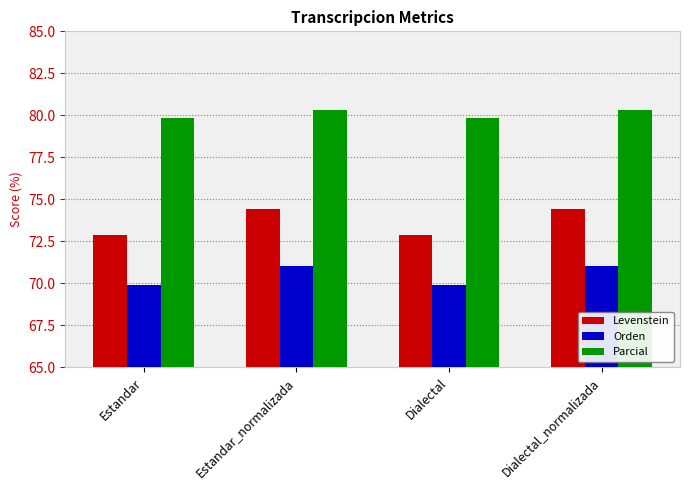

What are all the series names shown in the legend?

Levenstein, Orden, Parcial